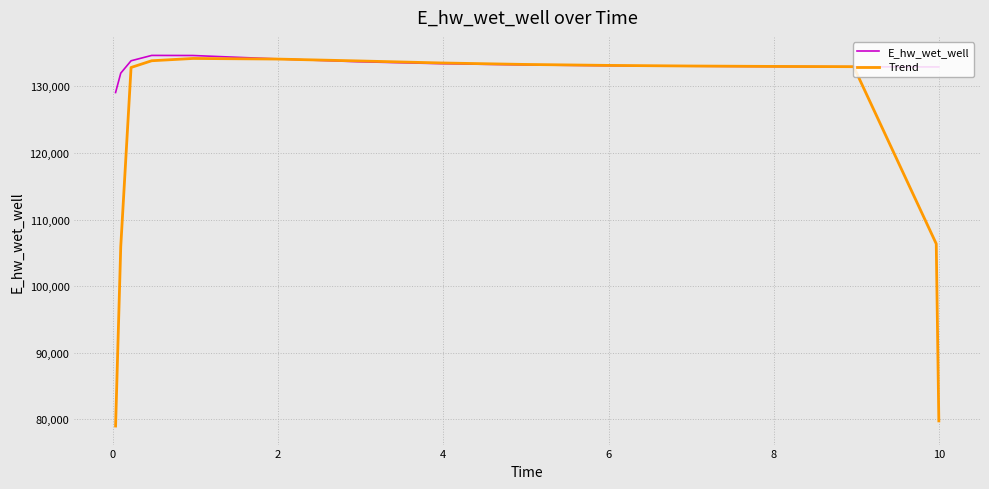

List the series in order of their overall mean, lowest first.

Trend, E_hw_wet_well